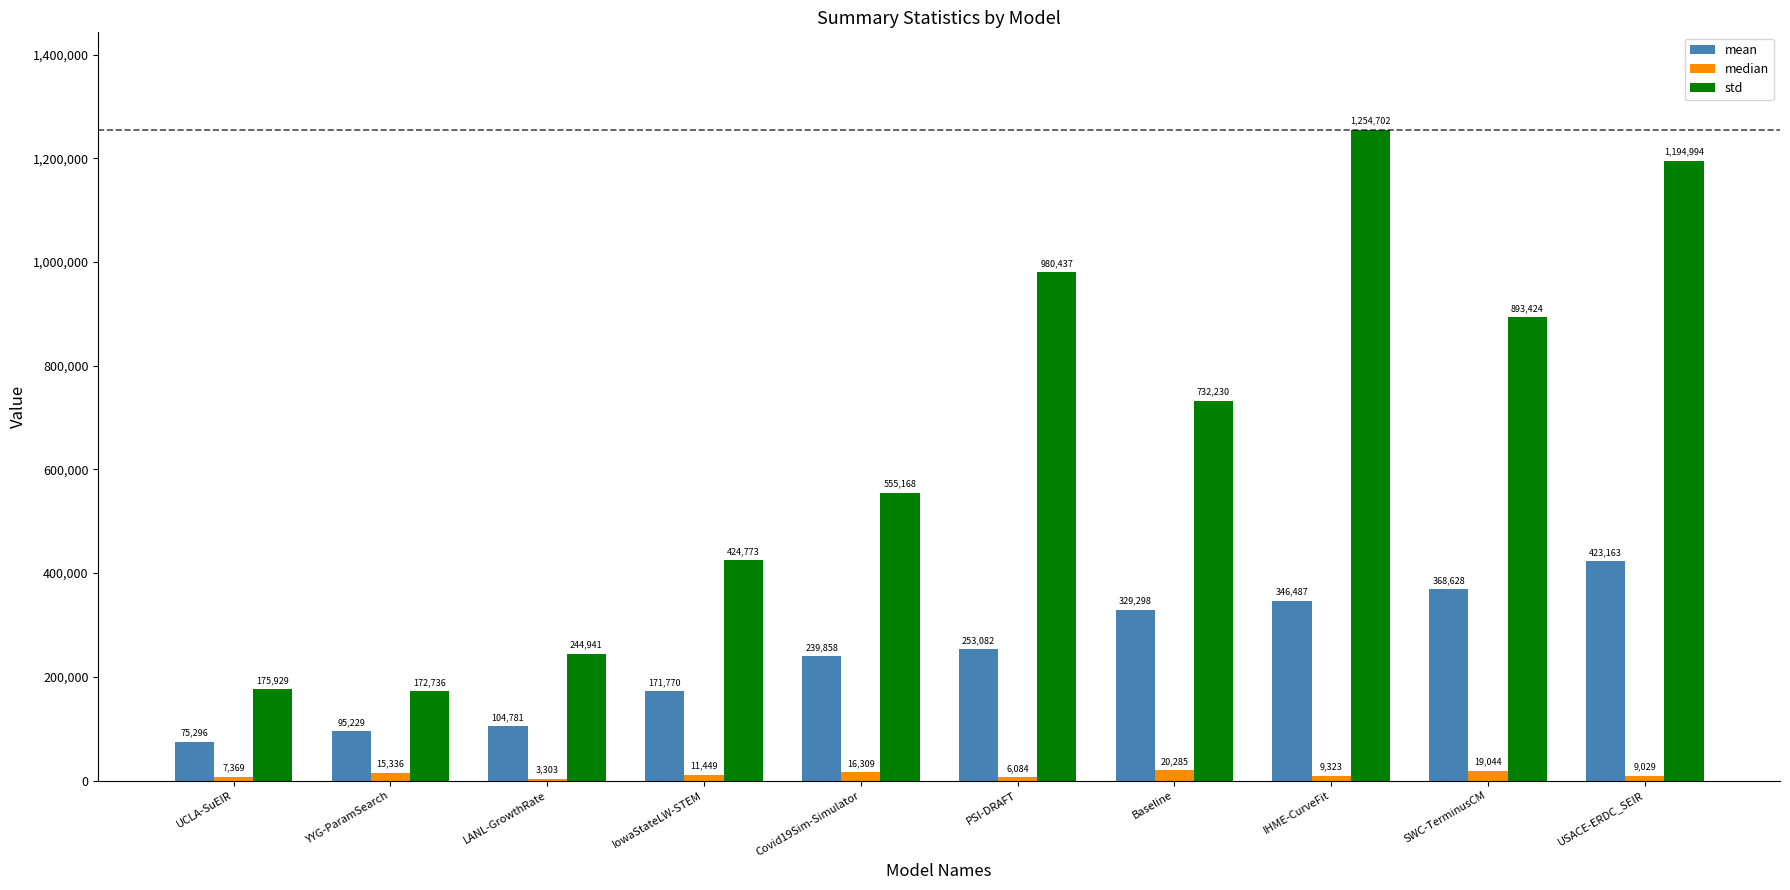

What is the total value across all series at Baseline?

1081814.1